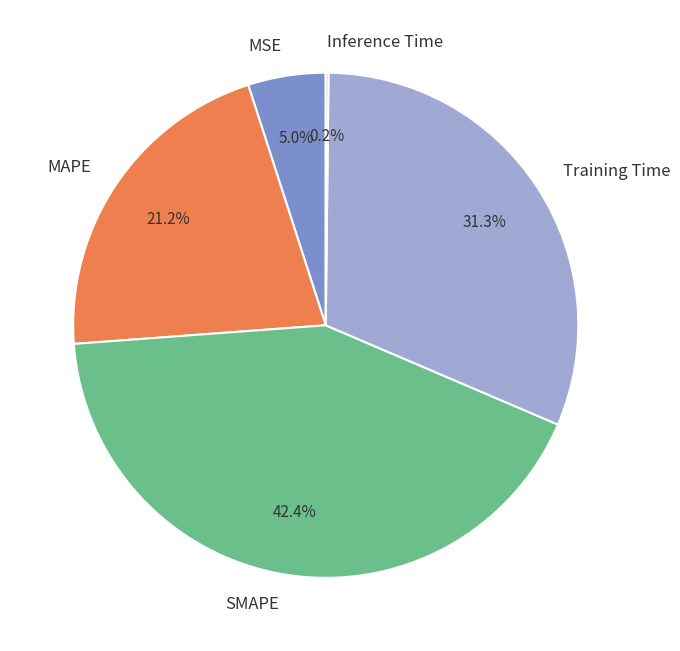

Combined, do Training Time and SMAPE account for over 50%?

Yes